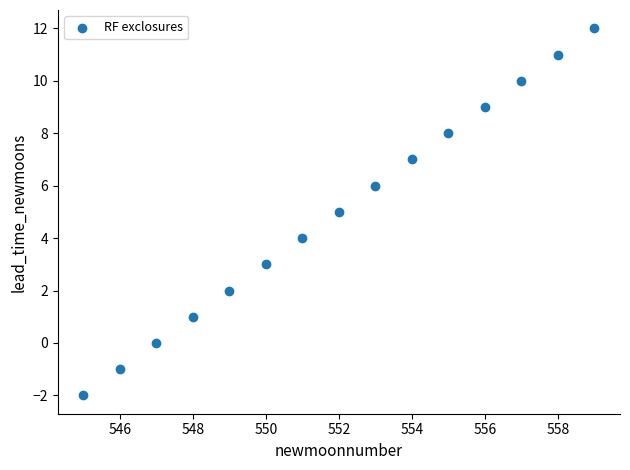

What is the range of X values (max minus min)?

14